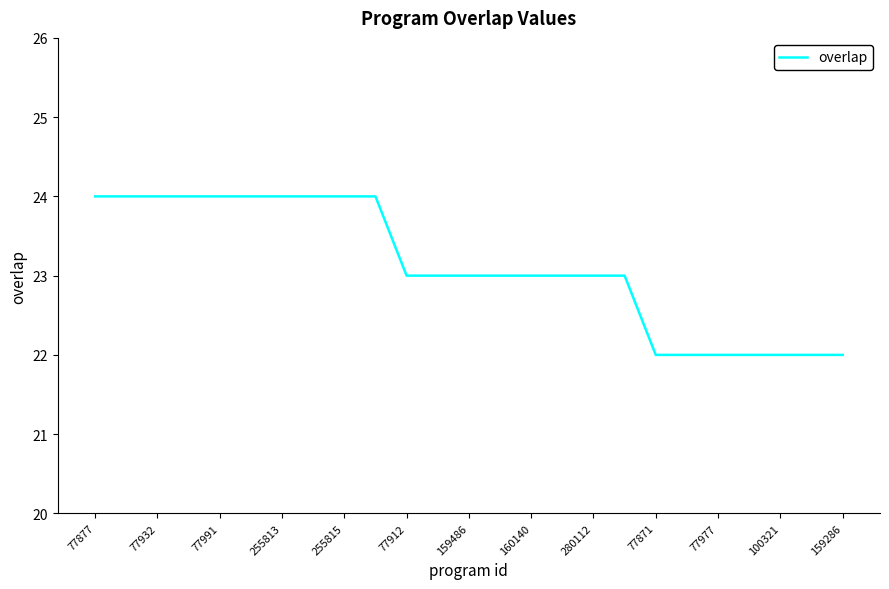

How many series are shown in this chart?

1